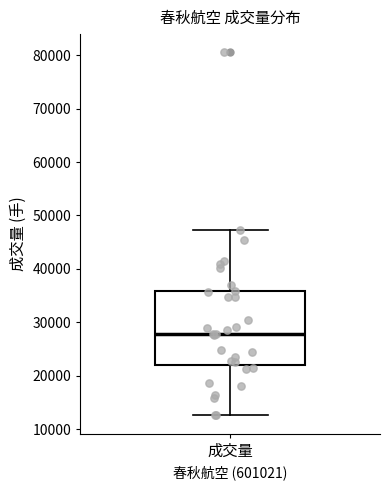

Read this box plot against the y-axis: the position of the median line, the range covered by the box, and the ends of both whiskers. The values are not printed on the chart, so give them approximately, as read against the axis.

median 28000, box 22000 to 36000, whiskers 13000 to 47000